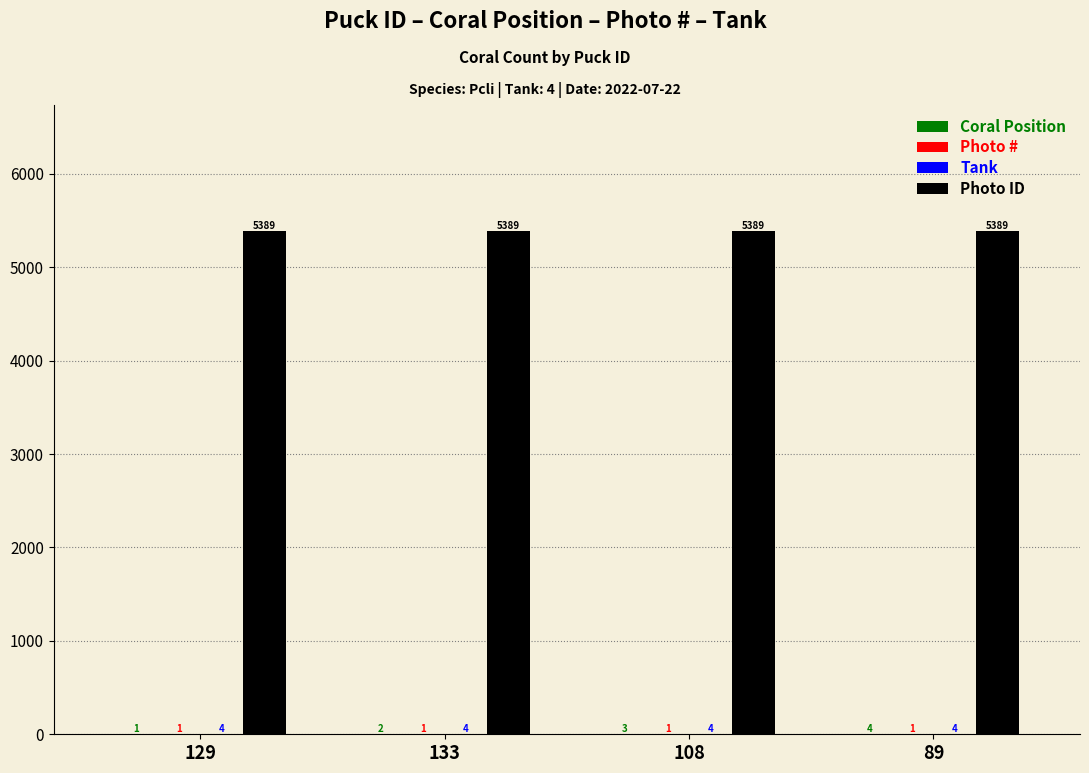

What is the greatest value displayed?

5389